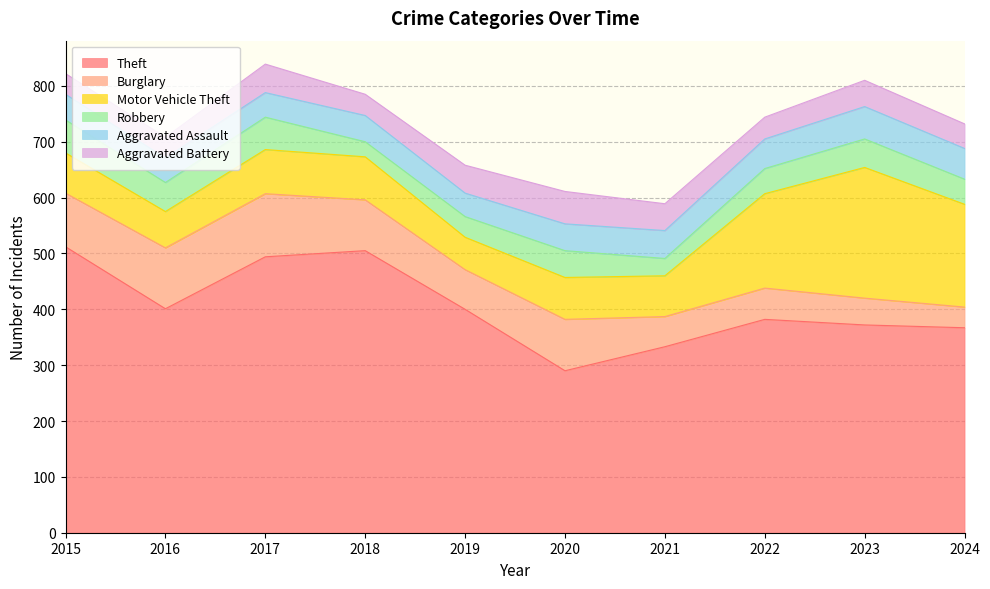

What is the lowest value of the Burglary series?

37